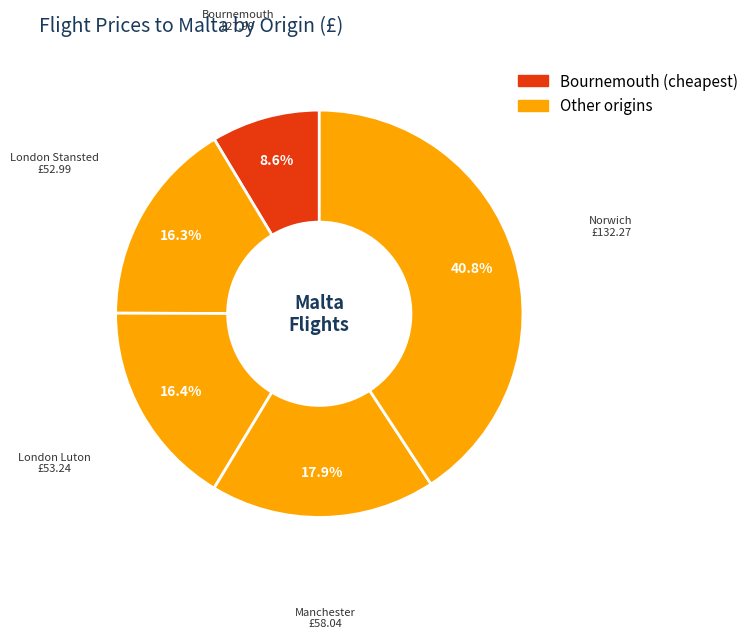

To the nearest percent, what is the average slice percentage?

20%